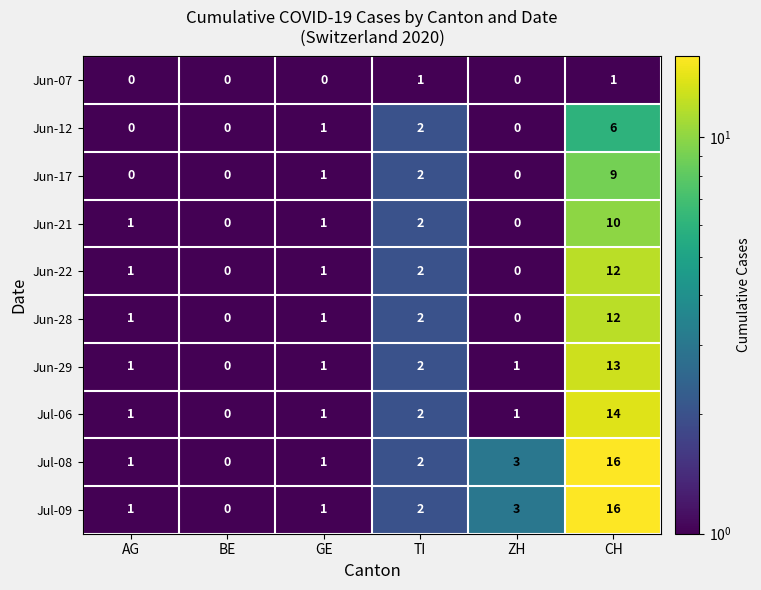

What is the sum of the Jun-12 values at CH and TI?

8